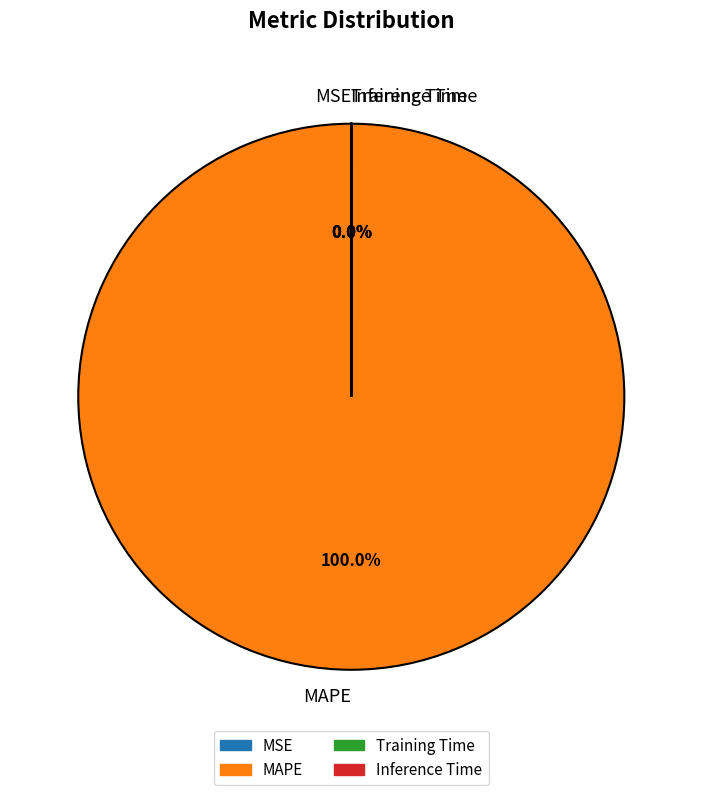

To the nearest percent, what is the average slice percentage?

25%